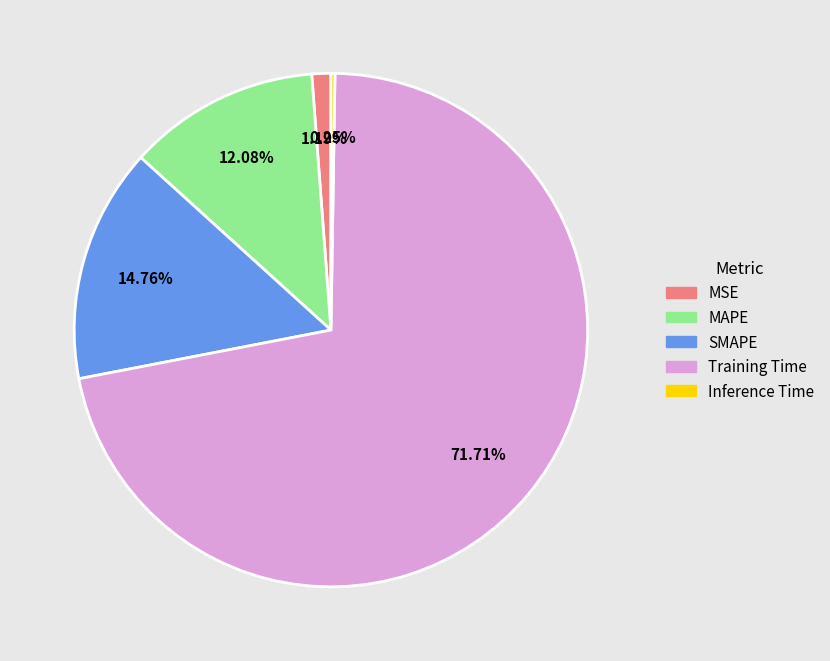

Does any single category account for the majority?

Yes